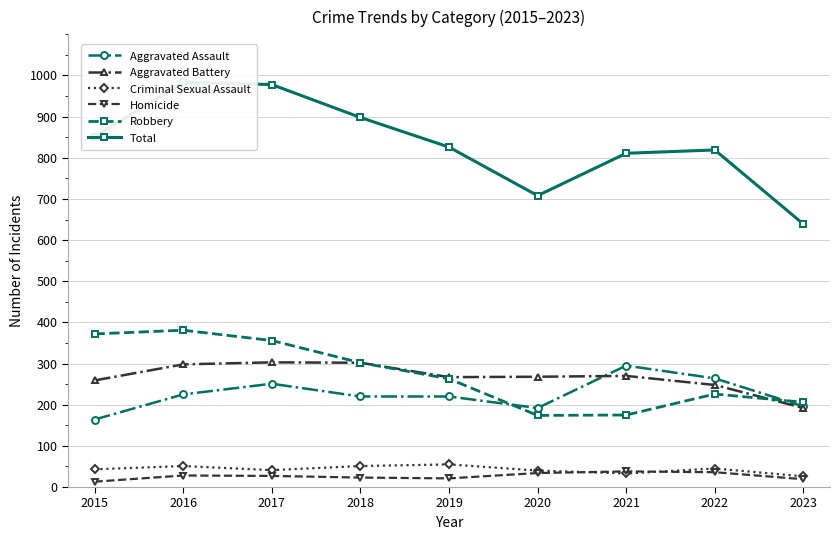

How many data points in Criminal Sexual Assault are above 43?

4